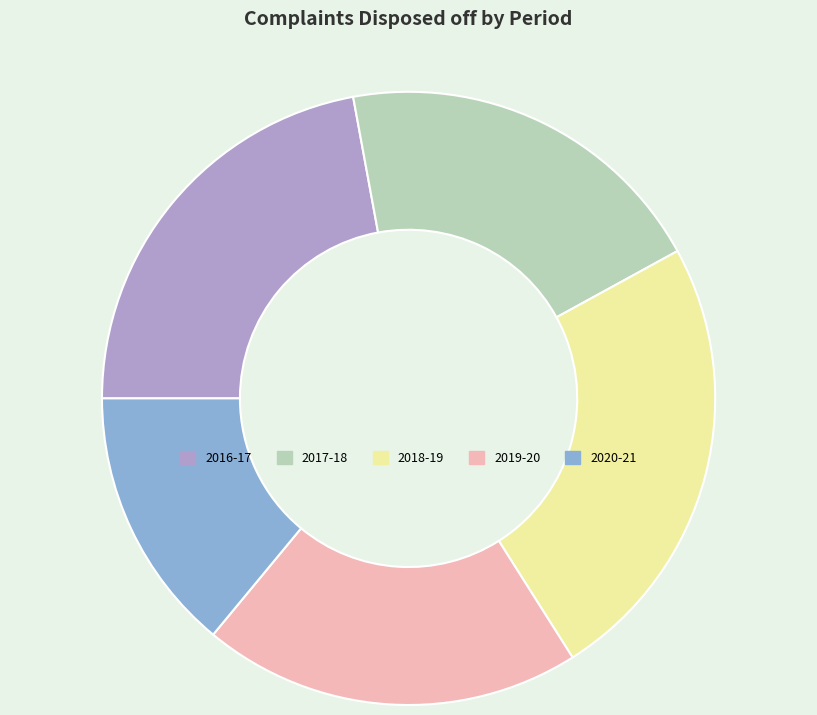

Does any single category account for the majority?

No